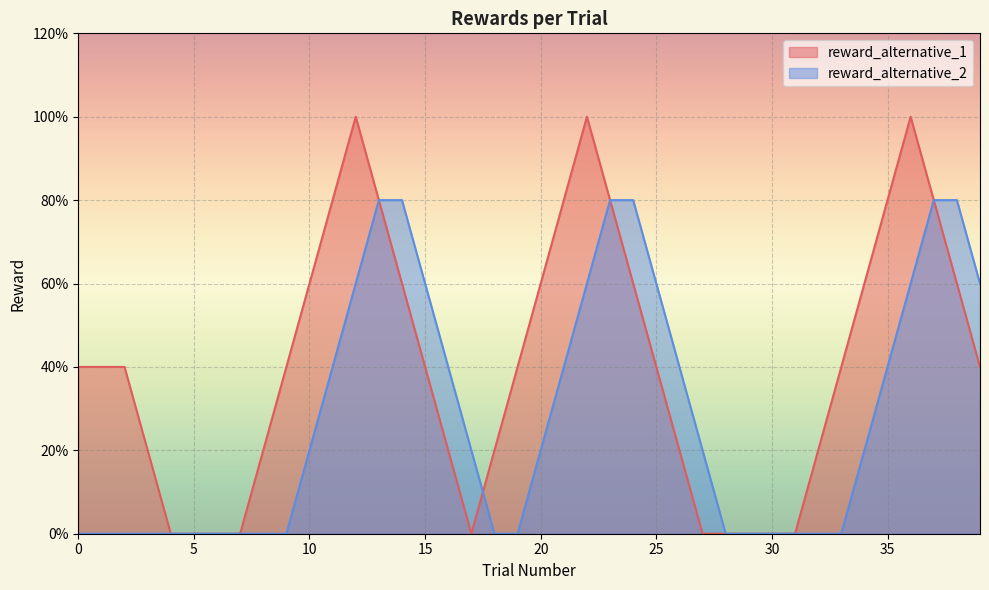

Is it true that reward_alternative_1 equals 0 at 39?

False